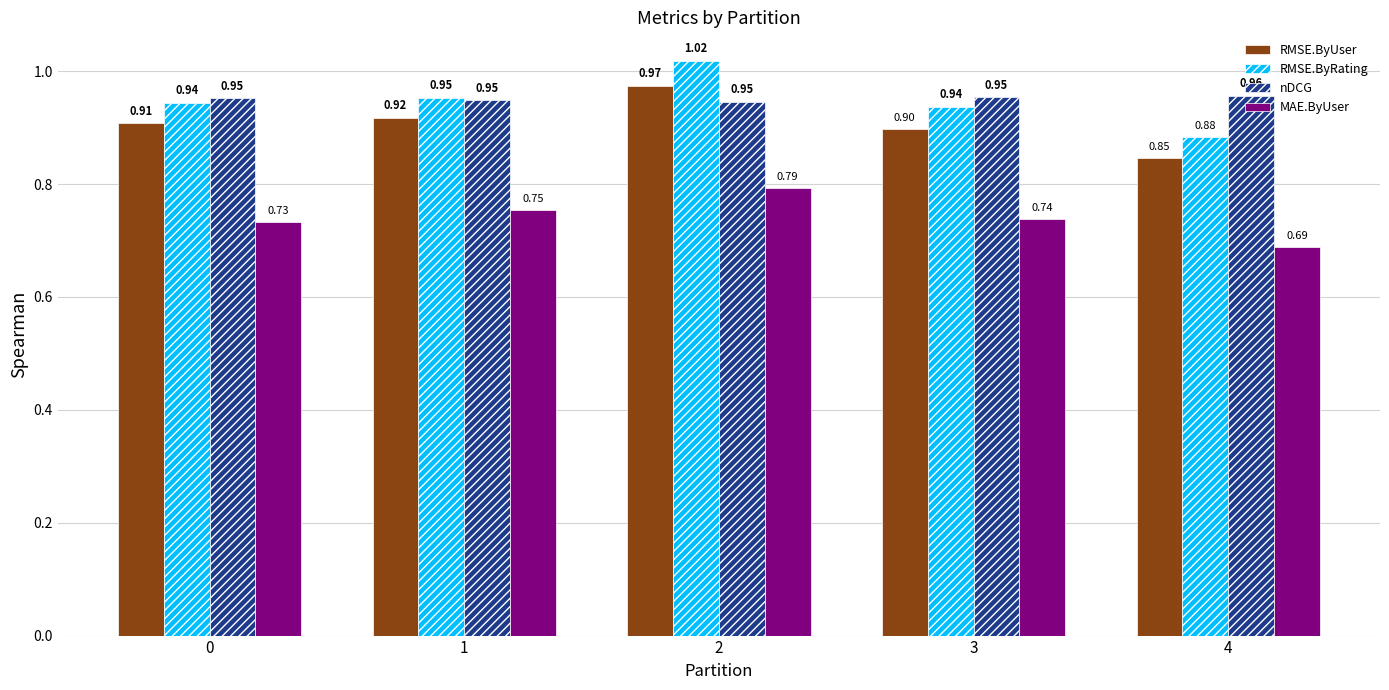

What is the sum of all RMSE.ByRating values?

4.7